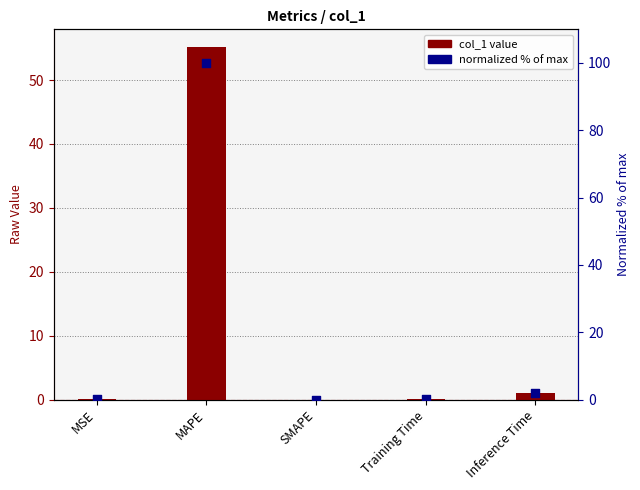

Which series has the largest Y range (max minus min)?

normalized % of max